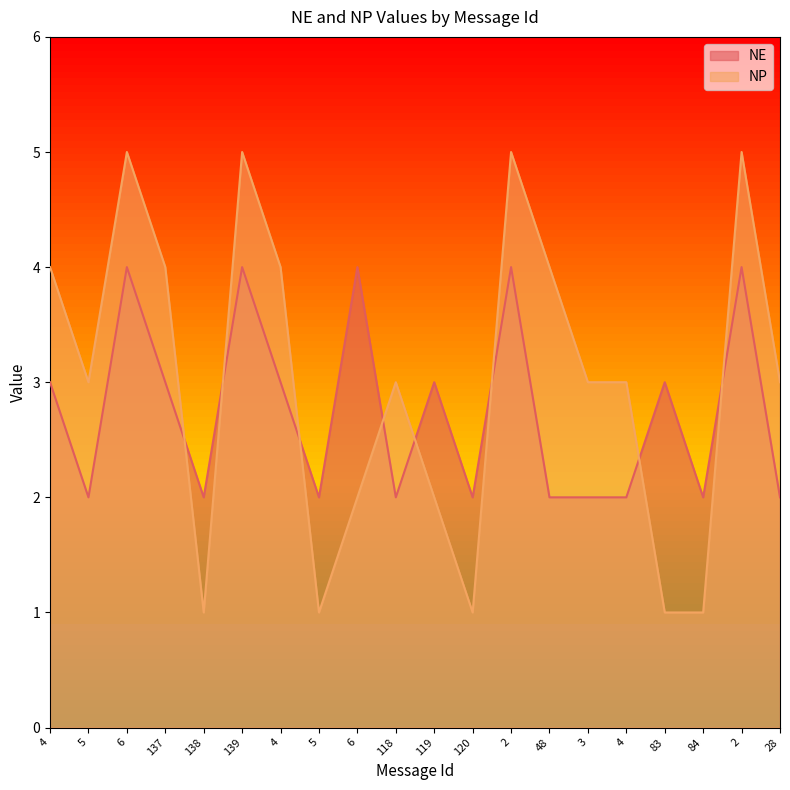

Reading left to right, extract all data points from this chart.

NE: 4=3	5=2	6=4	137=3	138=2	139=4	4=3	5=2	6=4	118=2	119=3	120=2	2=4	48=2	3=2	4=2	83=3	84=2	2=4	28=2
NP: 4=4	5=3	6=5	137=4	138=1	139=5	4=4	5=1	6=2	118=3	119=2	120=1	2=5	48=4	3=3	4=3	83=1	84=1	2=5	28=3